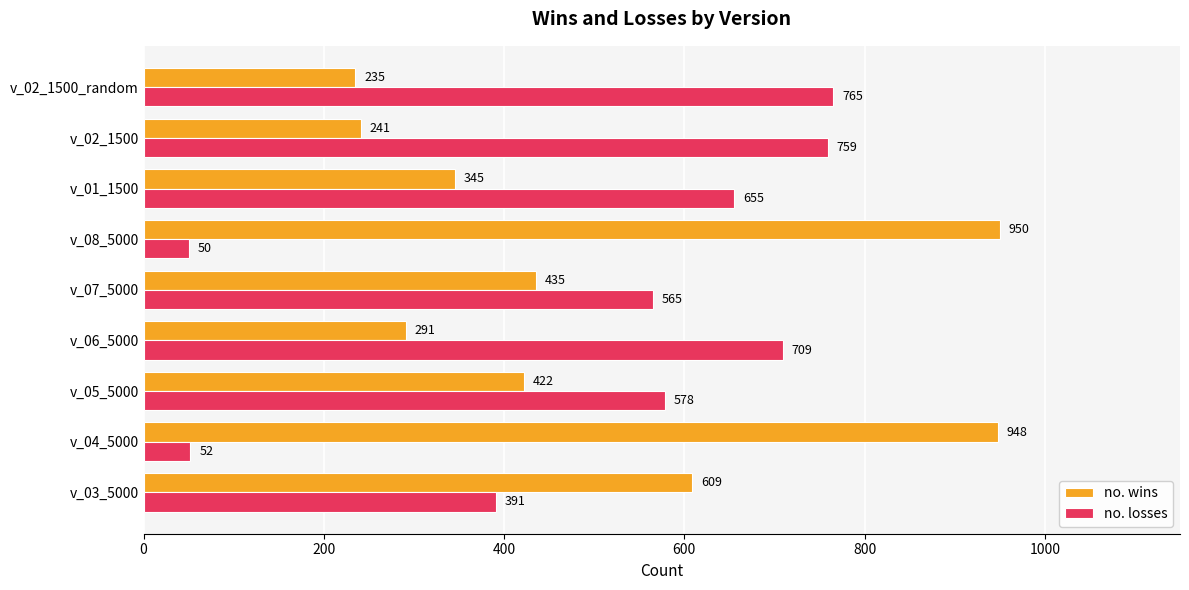

Rank the series at v_06_5000 from highest to lowest value.

no. losses, no. wins